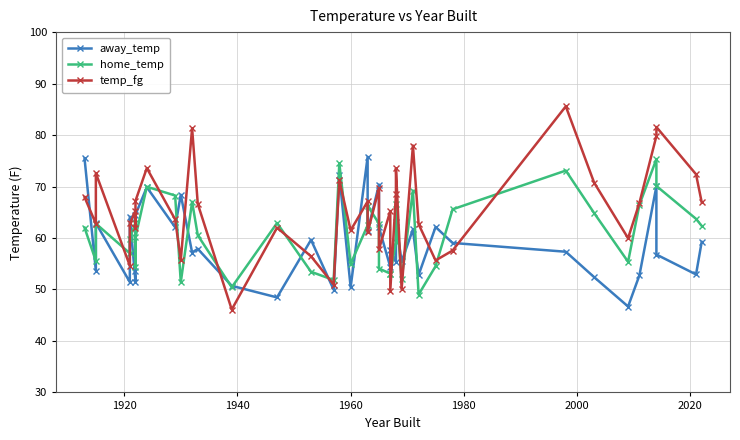

At how many categories does at least one series exceed 81?

3